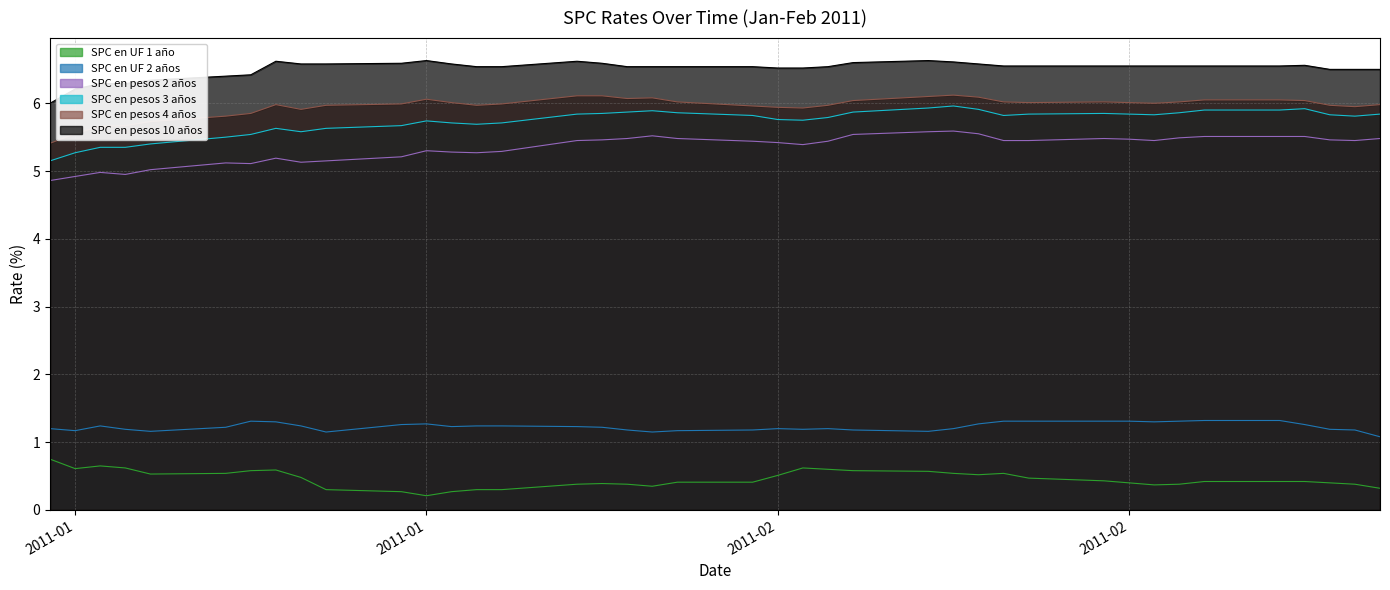

True or false: SPC en pesos 3 años and SPC en UF 1 año cross at least once.

False